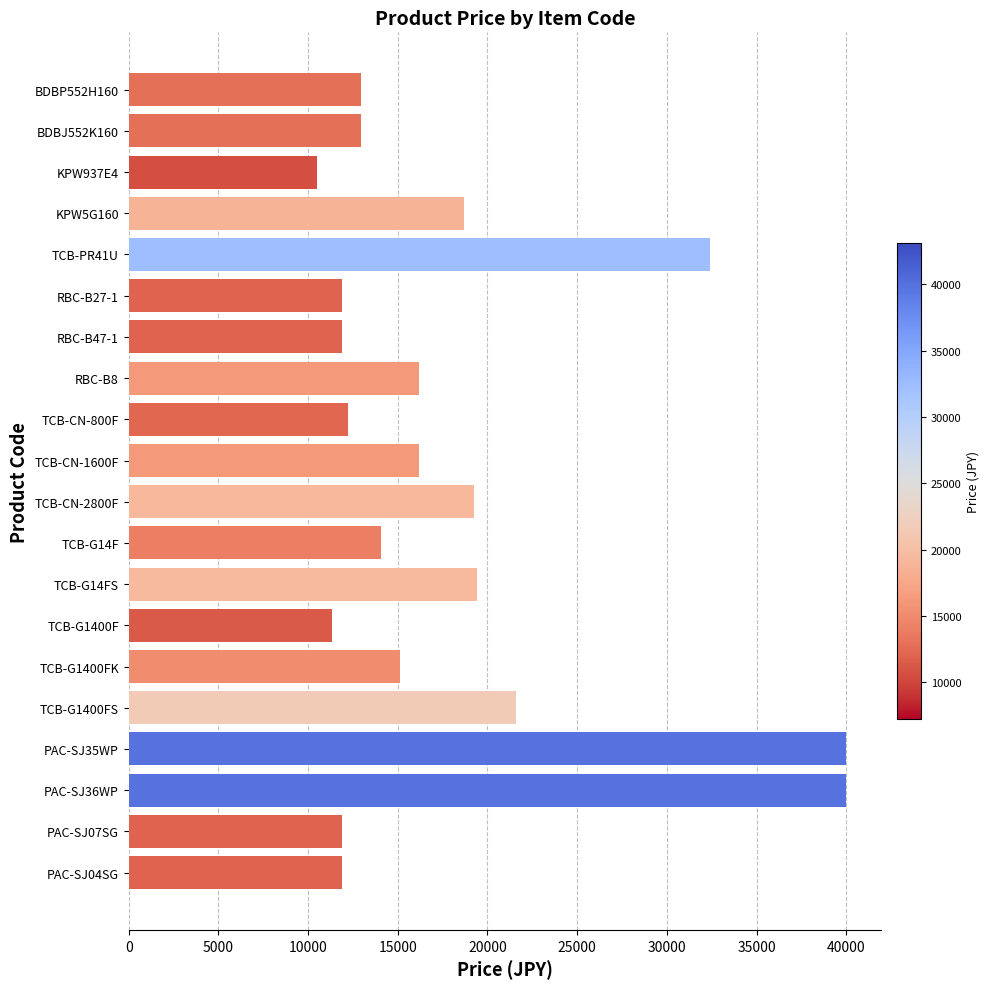

At which label is the value closest to 25218?

TCB-G1400FS